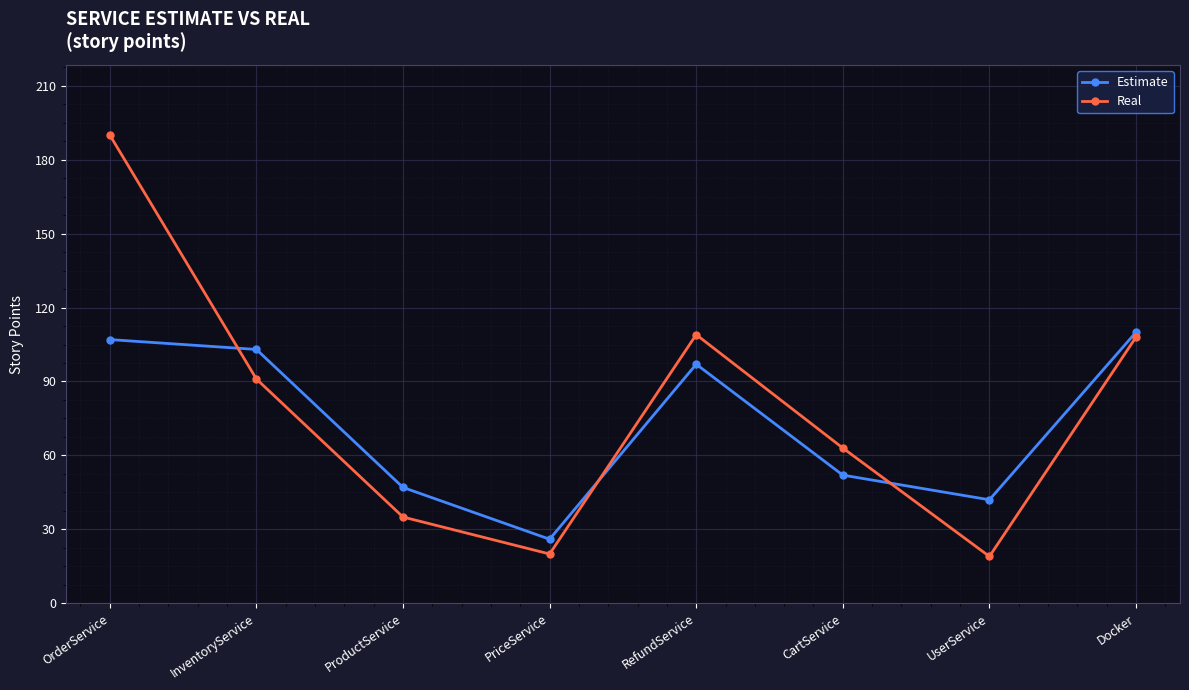

Which category has the lowest value in the Estimate series?

PriceService